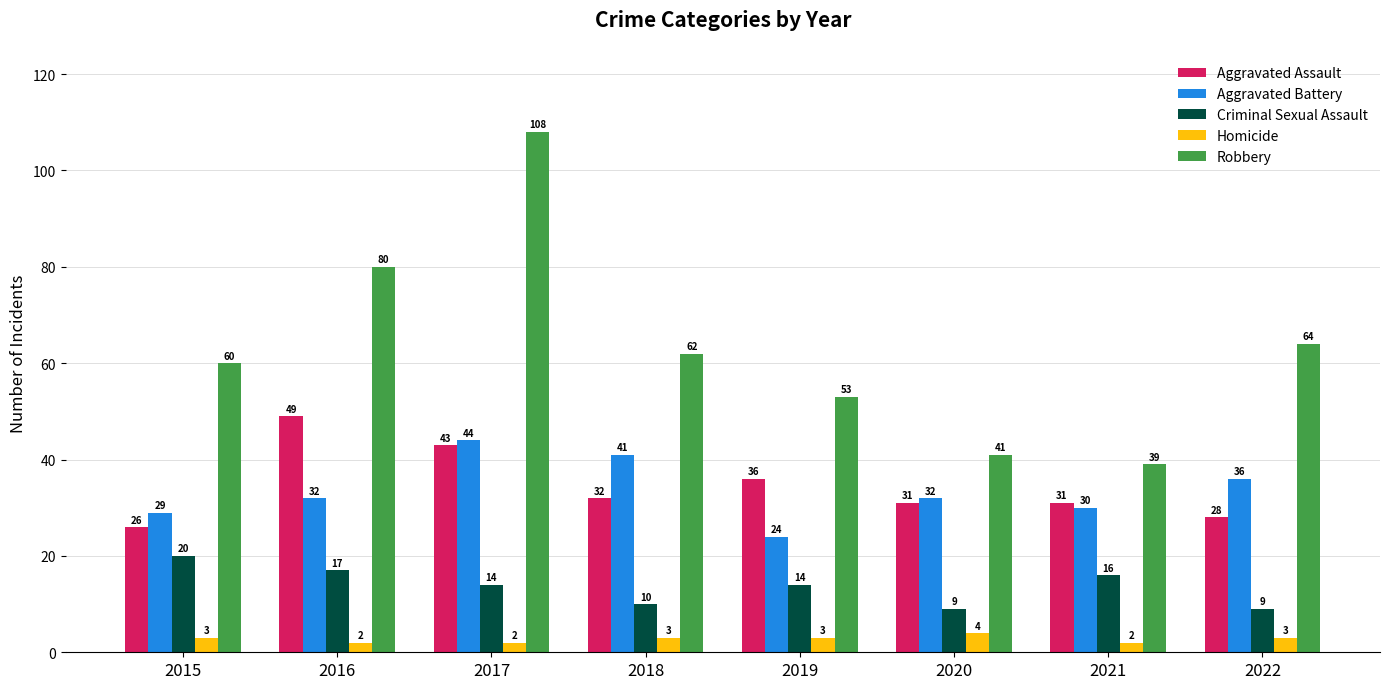

What is the smallest value displayed?

2